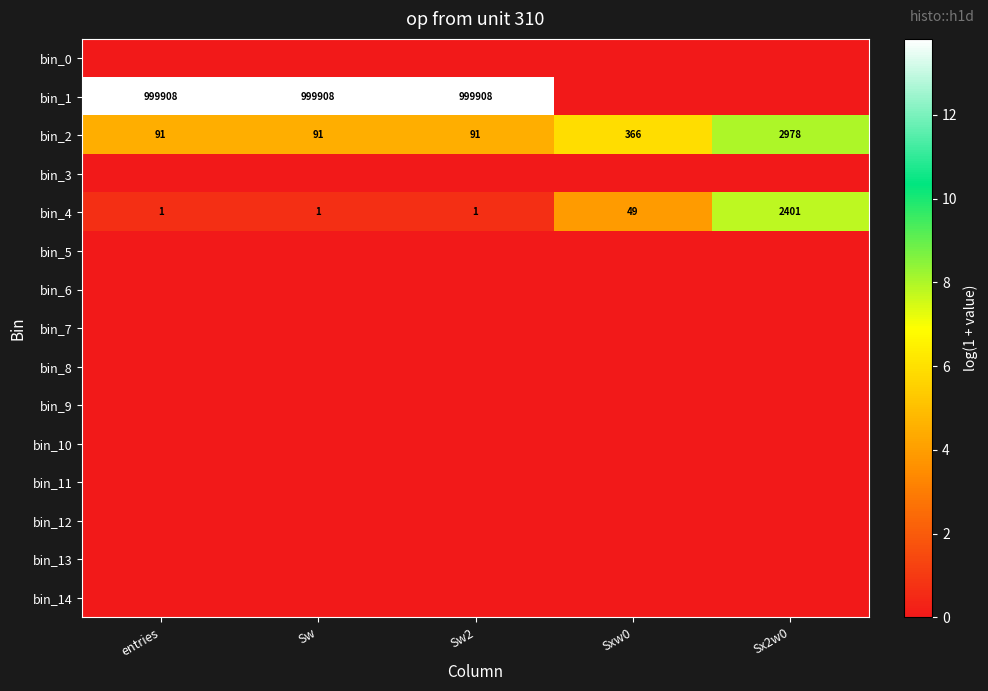

What is the difference between the maximum and minimum values in the bin_2 series?

2887